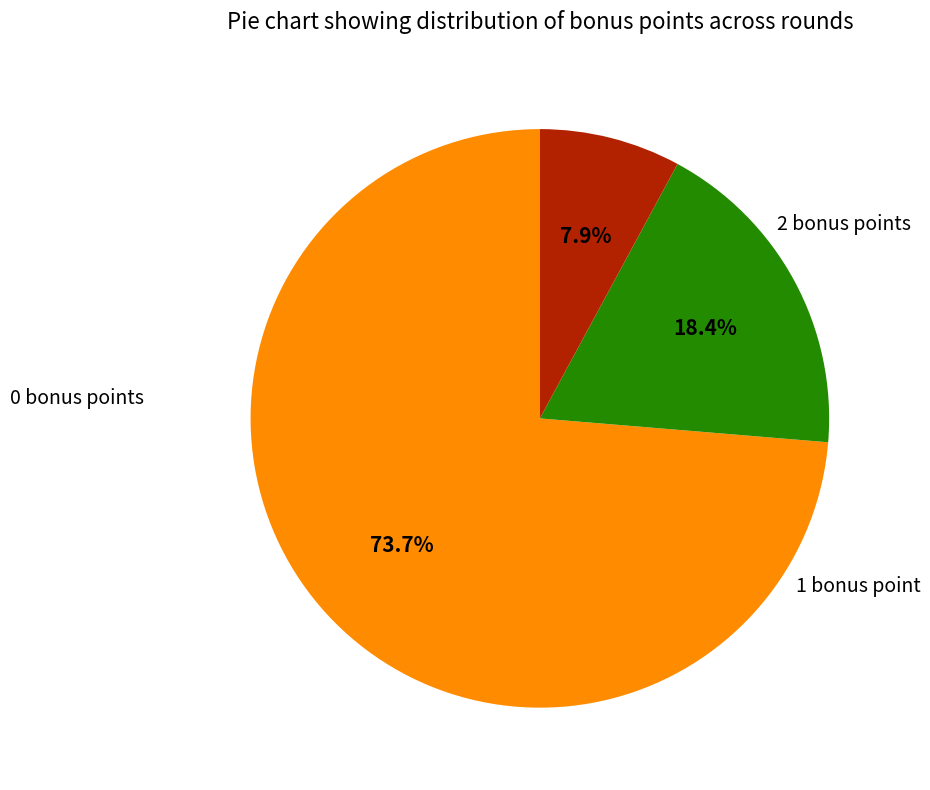

Is there a majority slice in this chart?

Yes